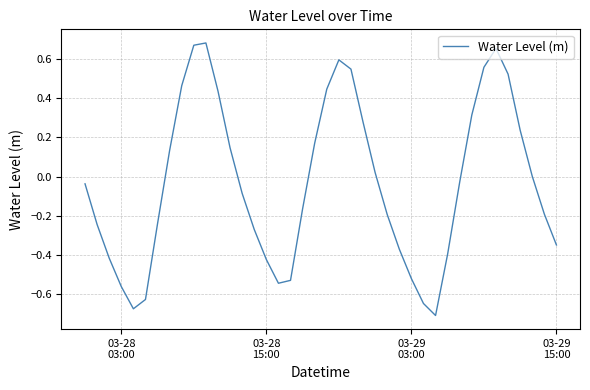

What is the difference between the maximum and minimum values?

1.4